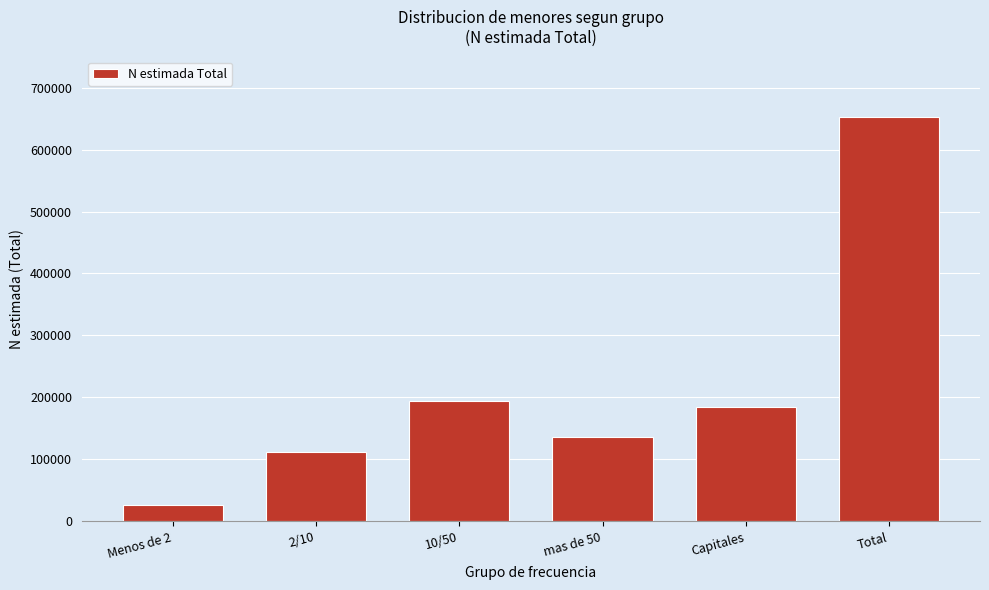

Reading left to right, transcribe all the data shown in this chart.

Menos de 2=26433	2/10=111169	10/50=194985	mas de 50=135330	Capitales=184457	Total=652374